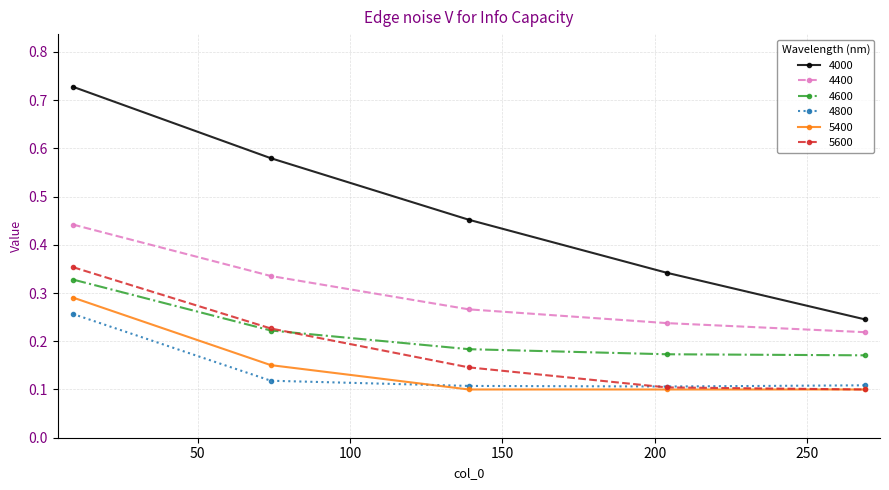

True or false: 4400 and 5400 intersect in this chart.

False